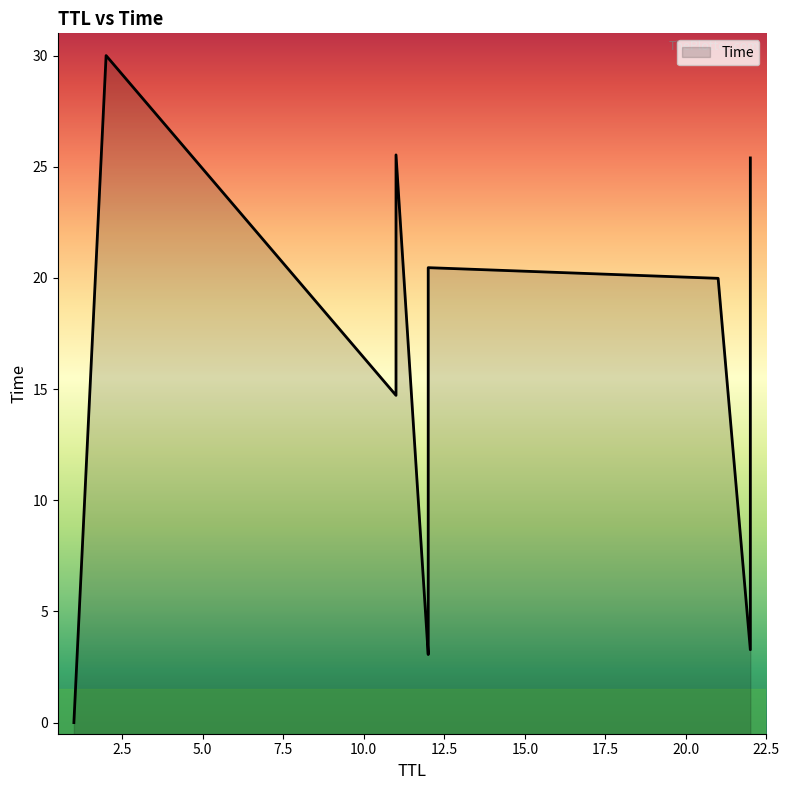

How many categories are shown in the chart?

11